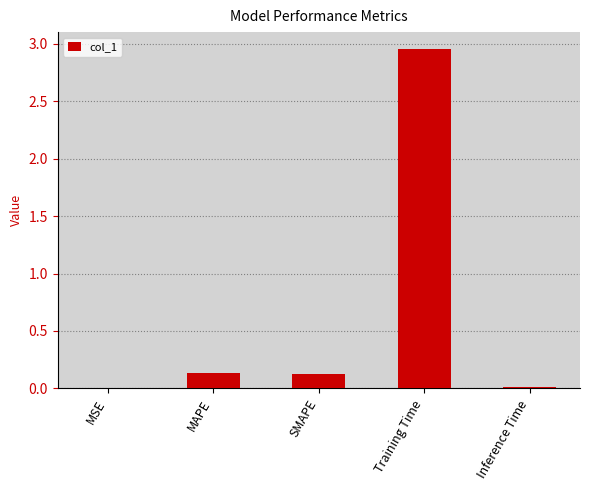

True or false: the data shows 0.1 at SMAPE.

True